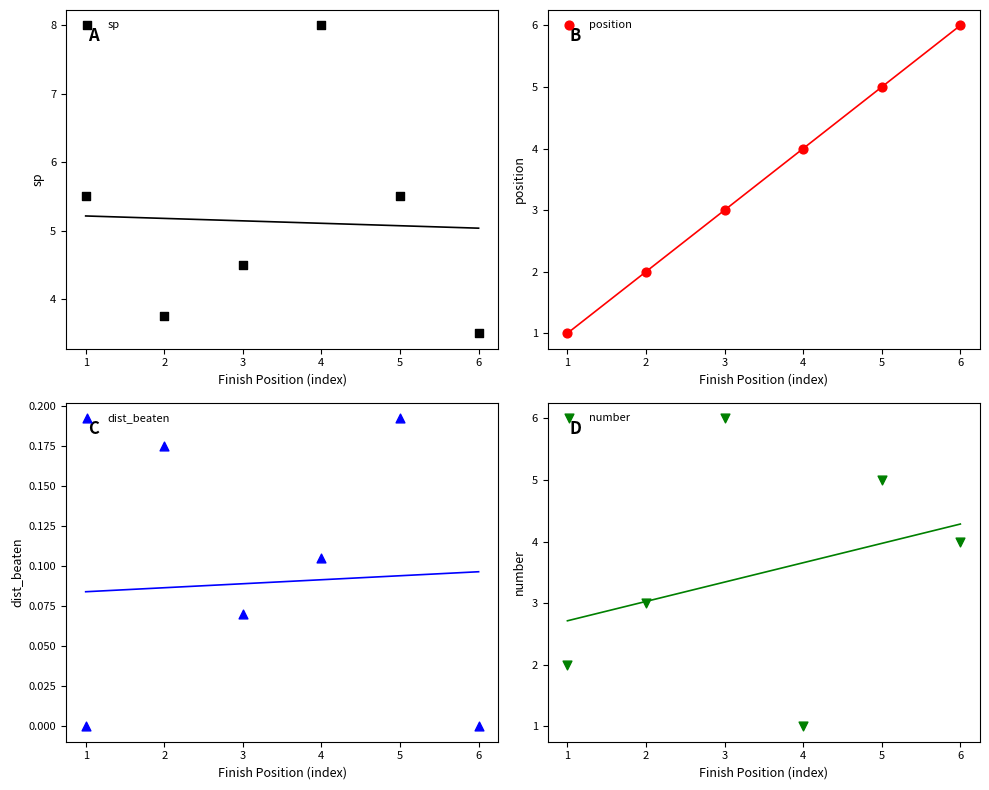

Which series has the largest Y range (max minus min)?

position